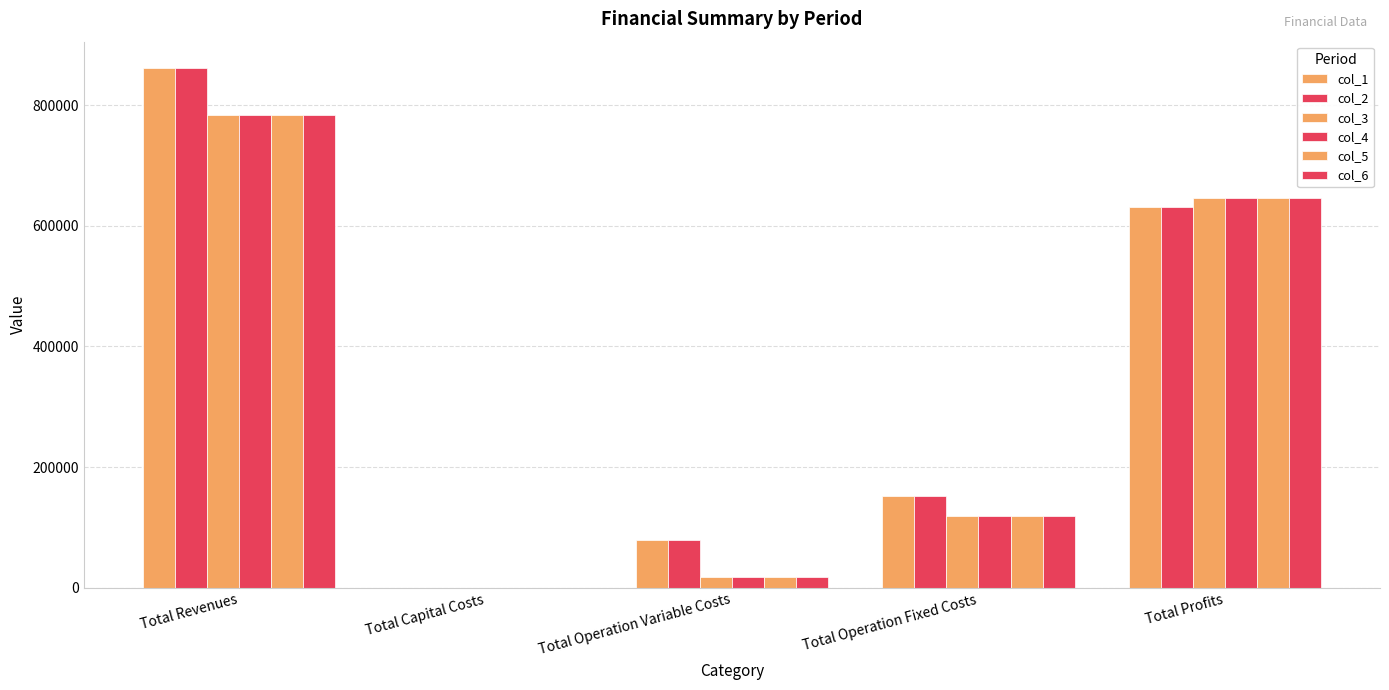

How many groups of bars are there?

5